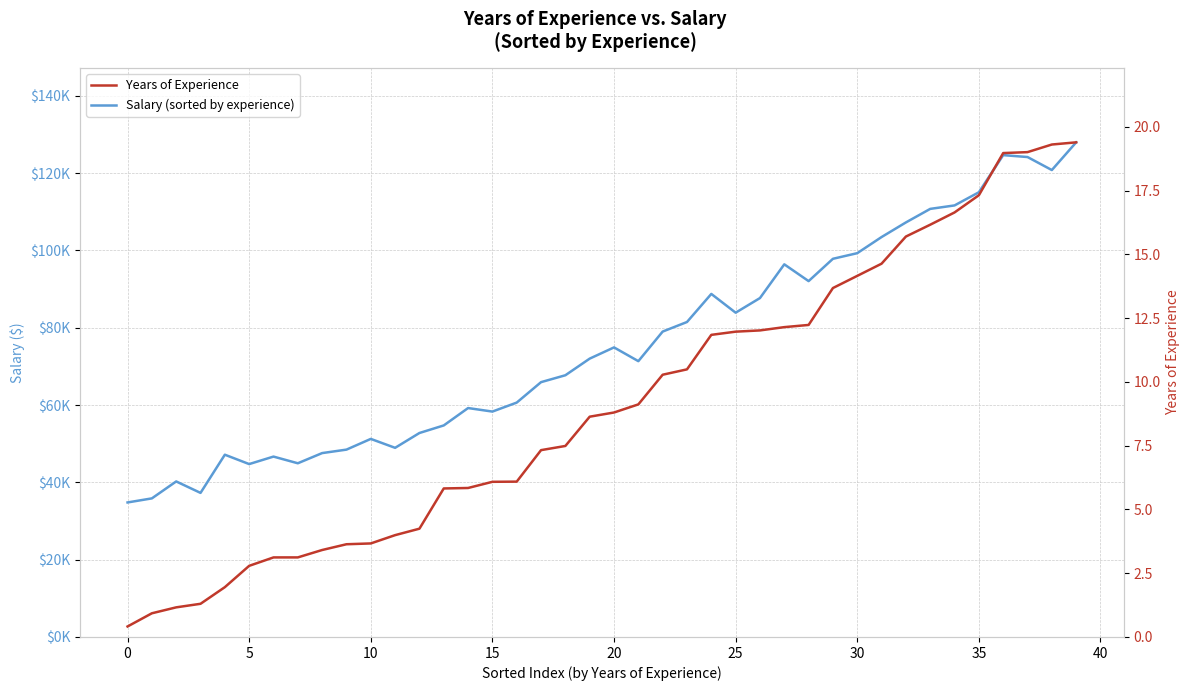

True or false: Years of Experience and Salary (sorted by experience) cross at least once.

False